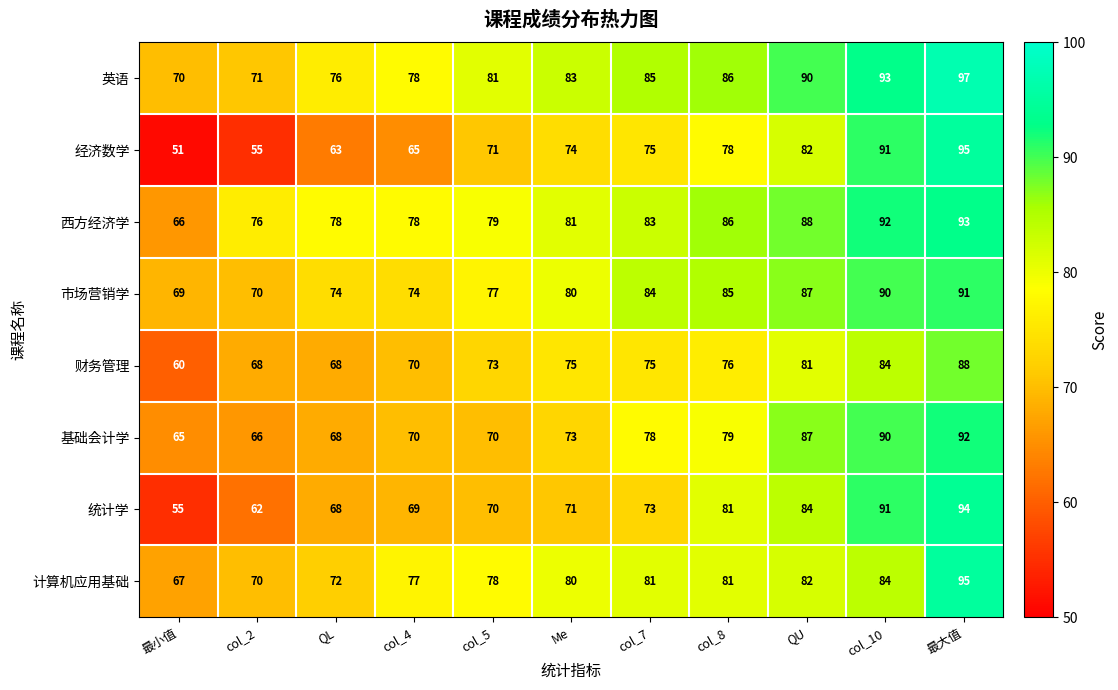

What is the lowest value of the 计算机应用基础 series?

67